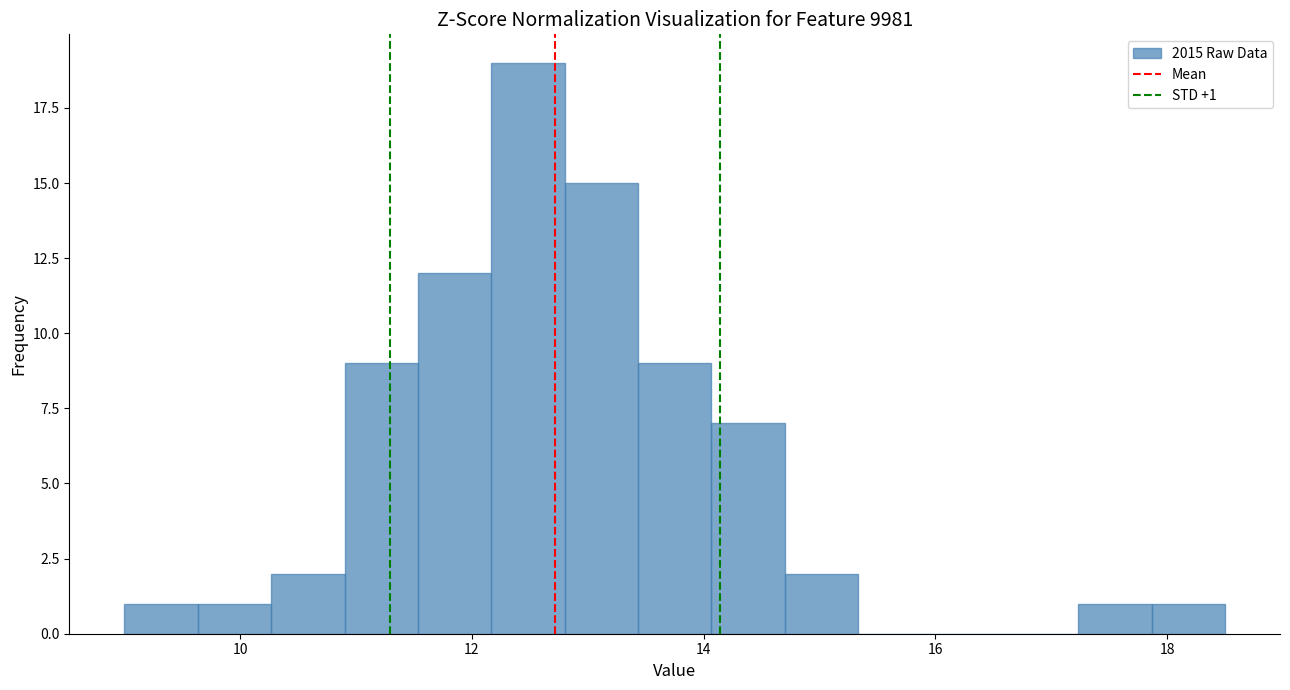

Read against the x-axis, roughly where is the centre of the tallest bar?

12.4